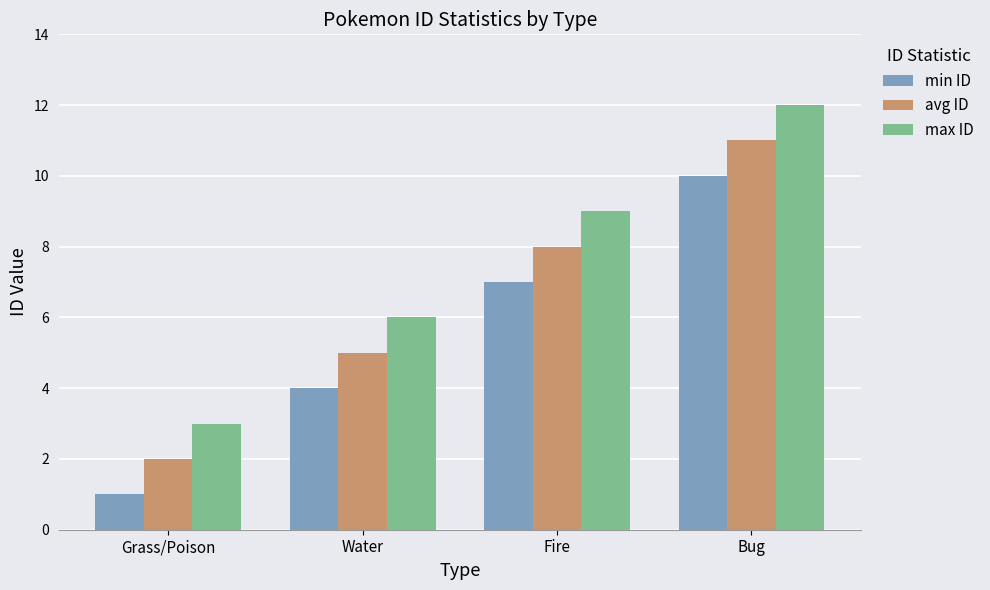

Which label corresponds to the largest value in the chart?

Bug